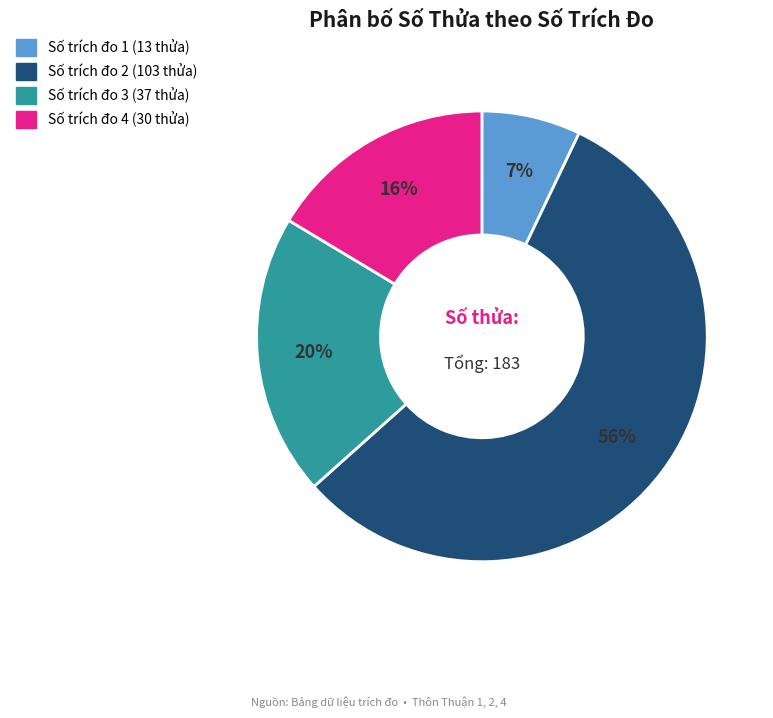

Is there a majority slice in this chart?

Yes